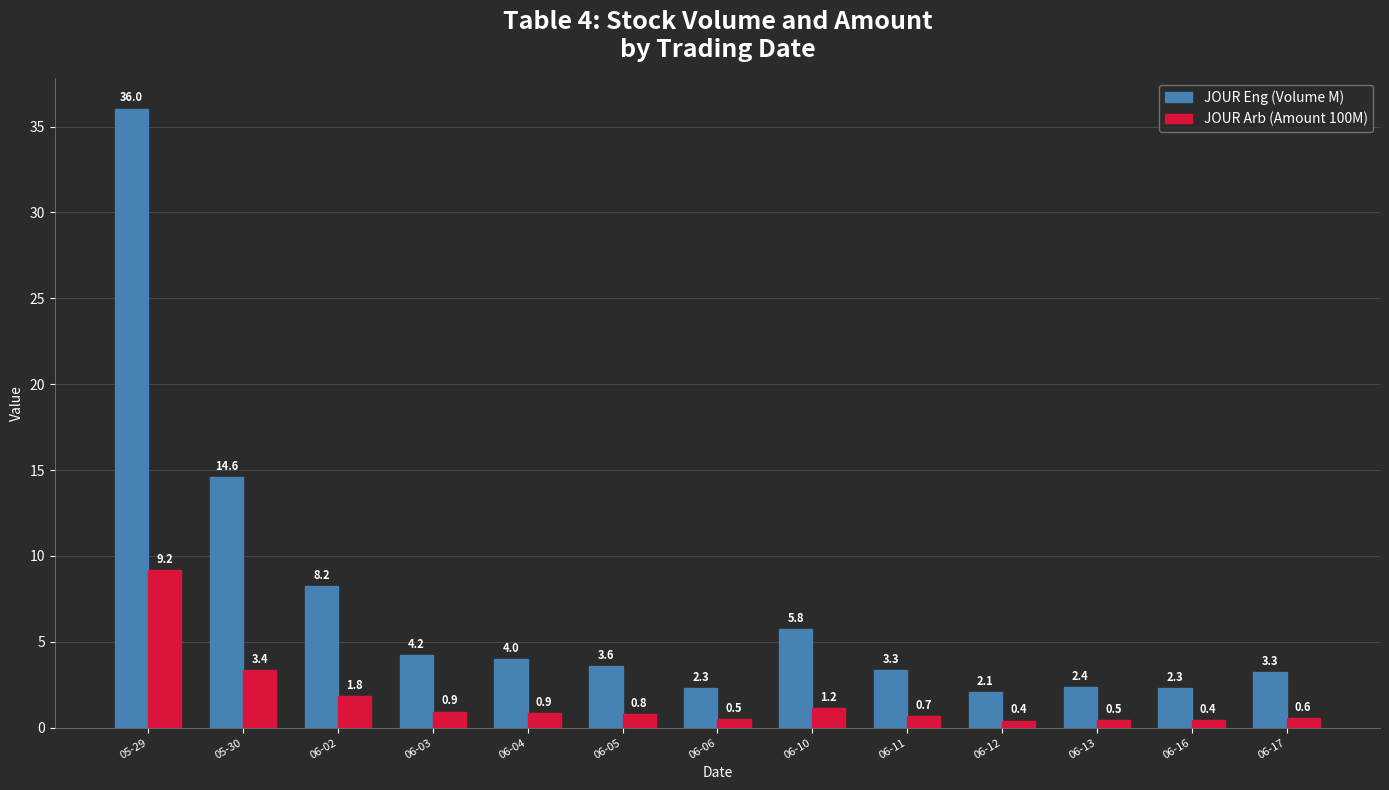

What is the spread (max minus min) of values at 06-04?

3.1